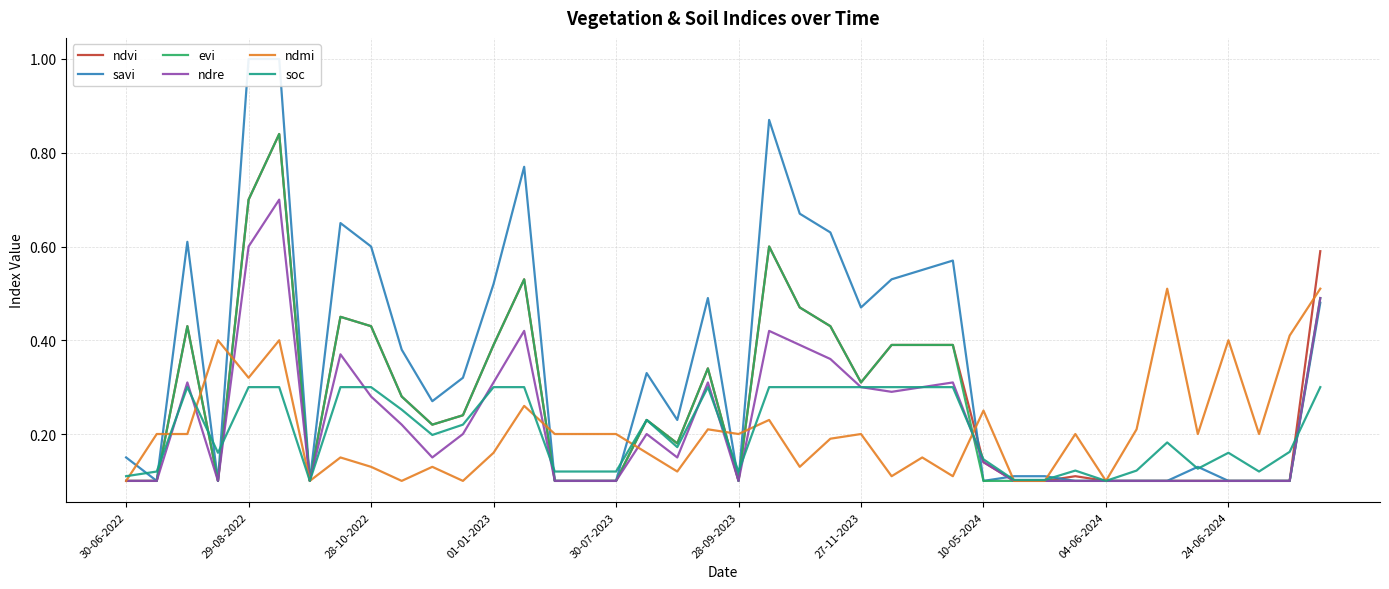

At which label does ndmi reach its peak?

34